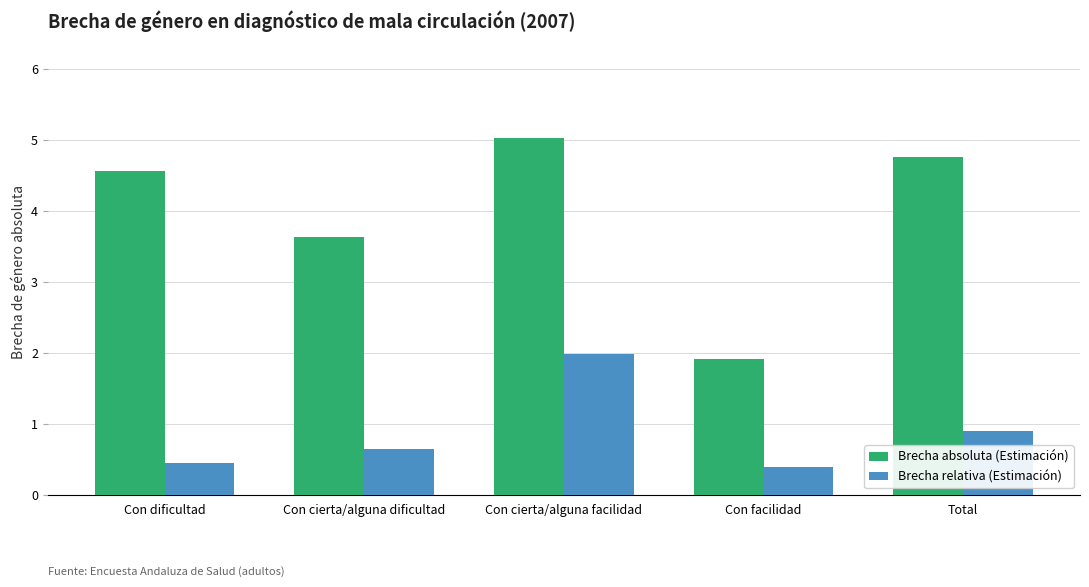

List the series in order of their overall mean, lowest first.

Brecha relativa (Estimación), Brecha absoluta (Estimación)